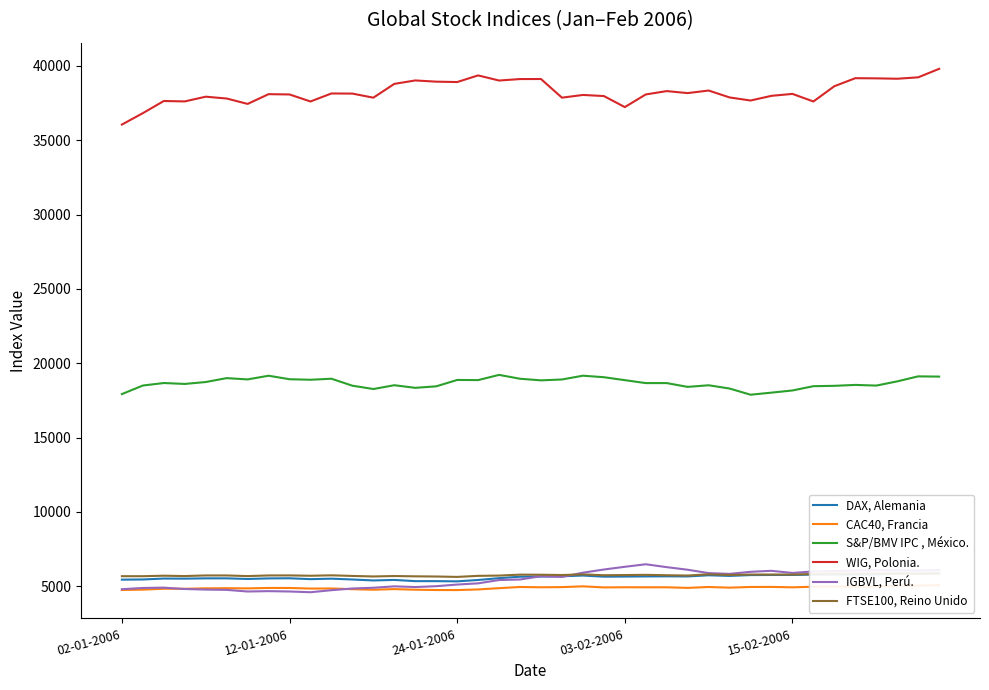

Which series has the largest total across all categories?

WIG, Polonia.